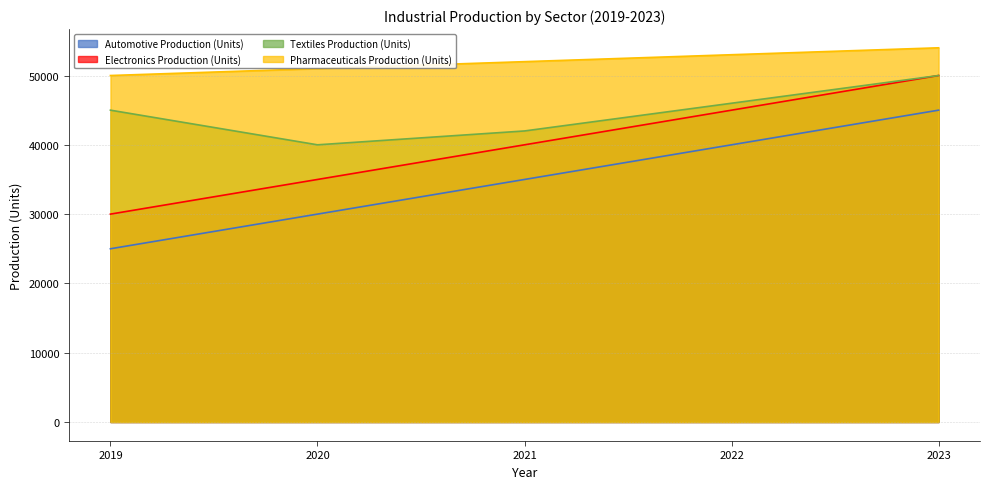

Between 2019 and 2020, which series saw the biggest shift?

Automotive Production (Units)